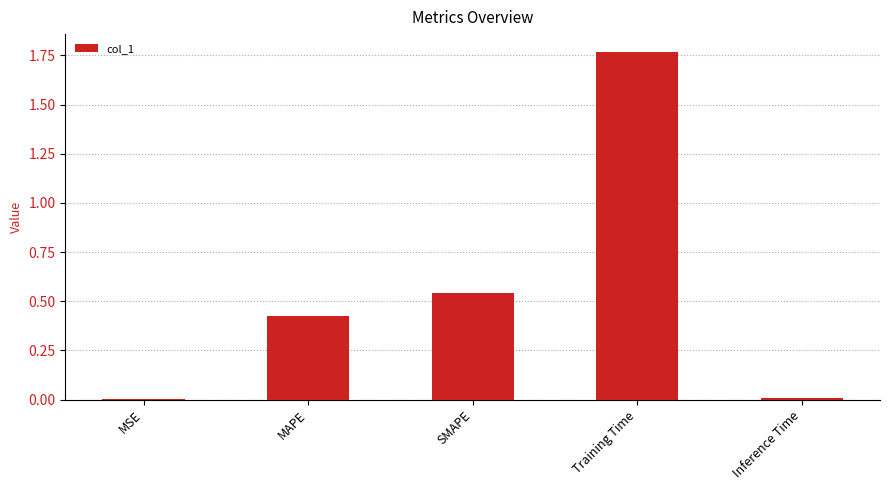

What is the ratio of the value at SMAPE to the value at Training Time?

0.3